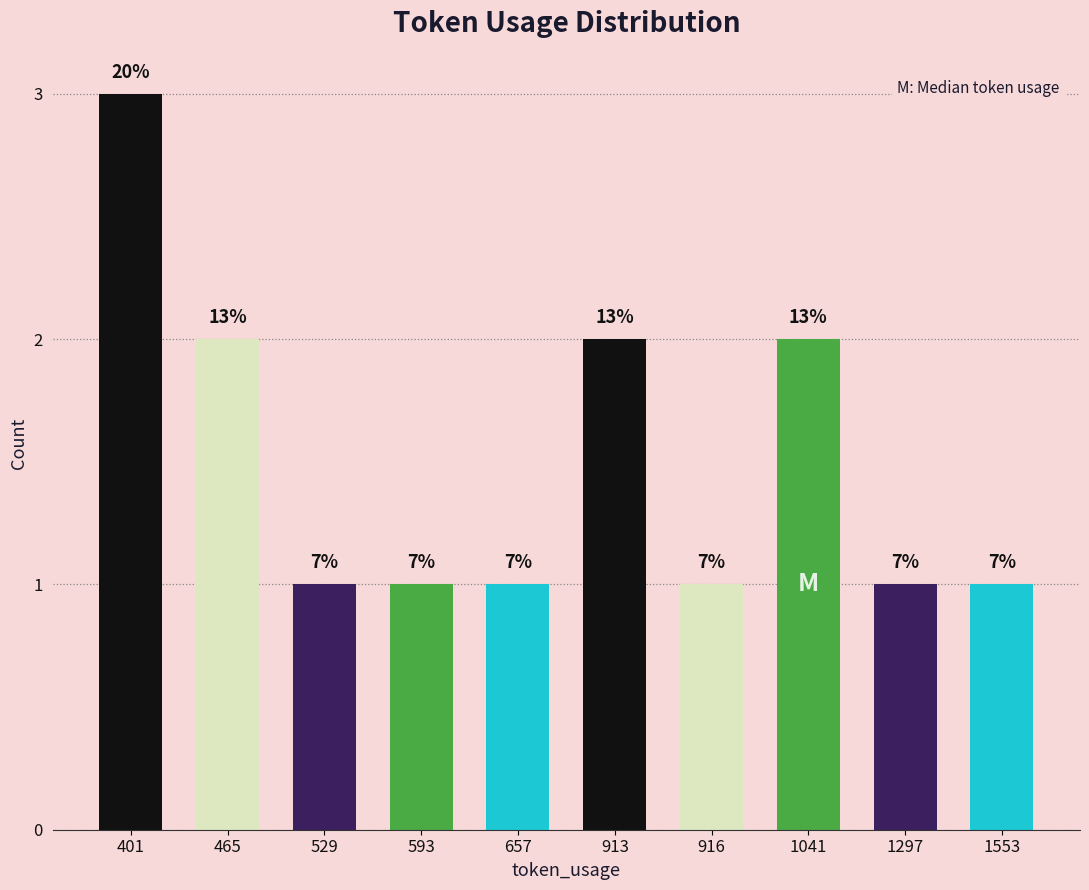

Are the bars horizontal?

No